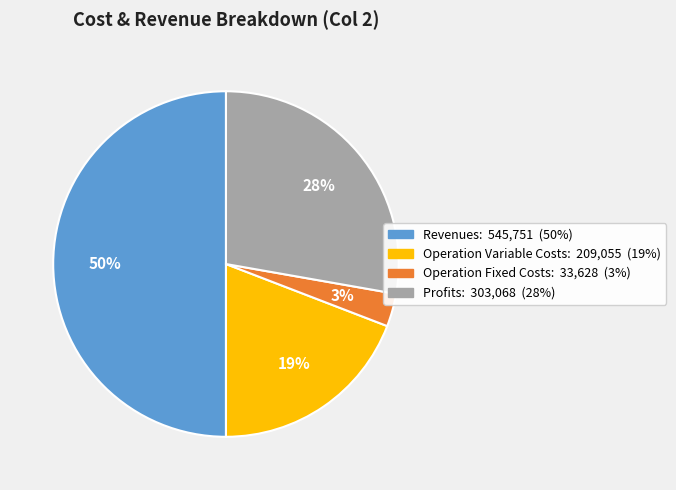

To the nearest percent, what is the average slice percentage?

25%